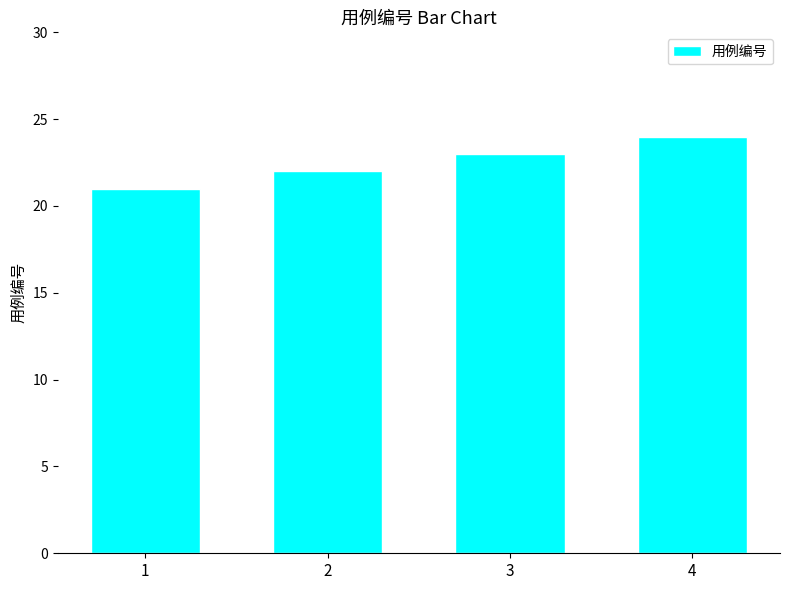

Which has a higher value, 4 or 3?

4